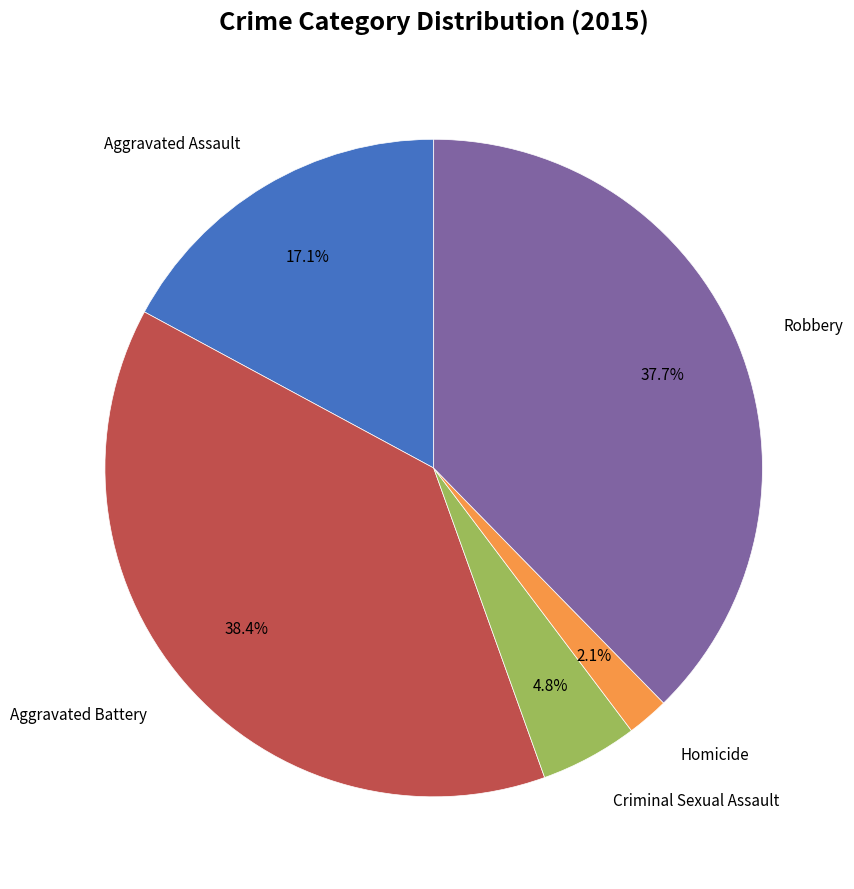

Is there a majority slice in this chart?

No